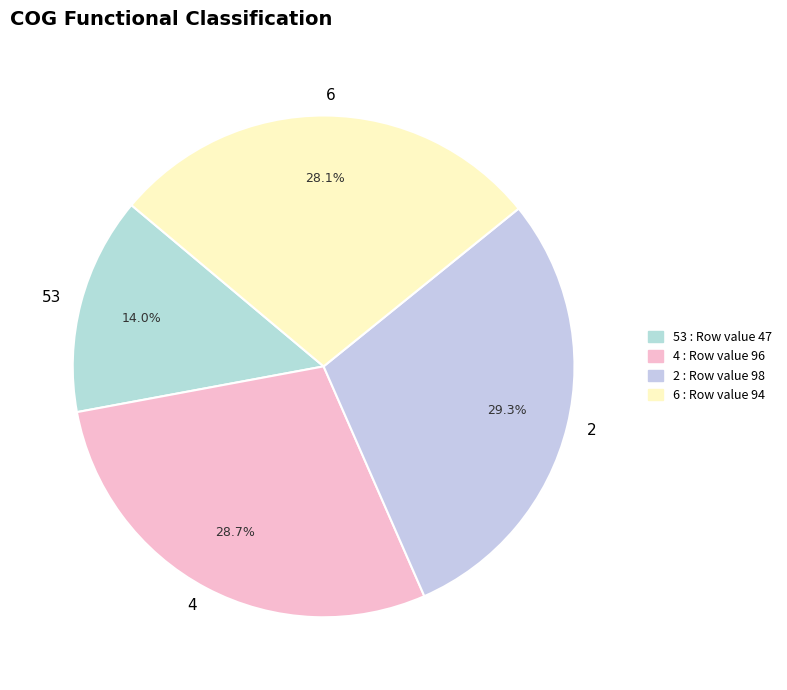

How many slices are in this pie chart?

4